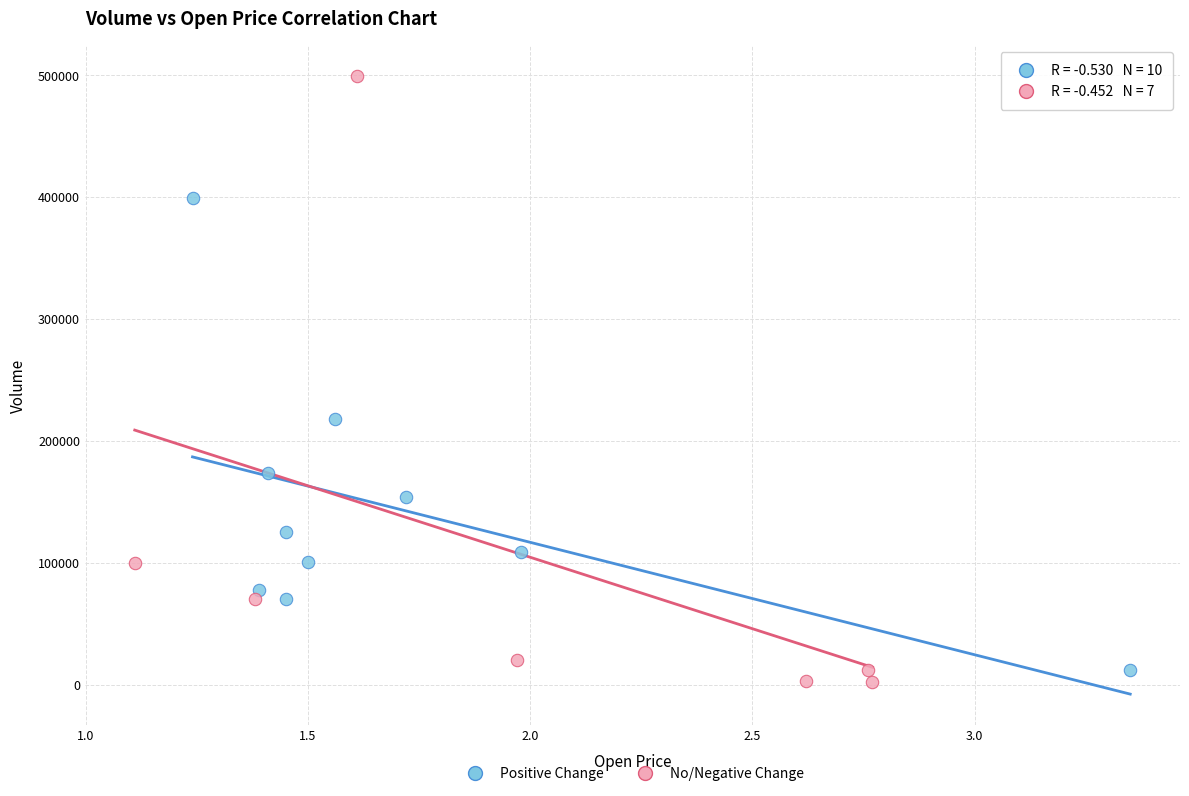

Which series has the largest Y range (max minus min)?

No/Negative Change